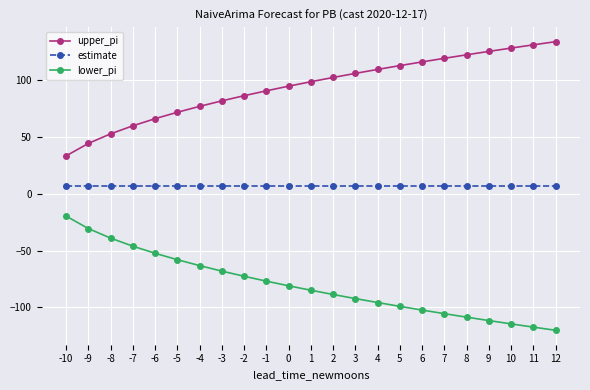

What is the difference between the highest and lowest values at -8?

91.9